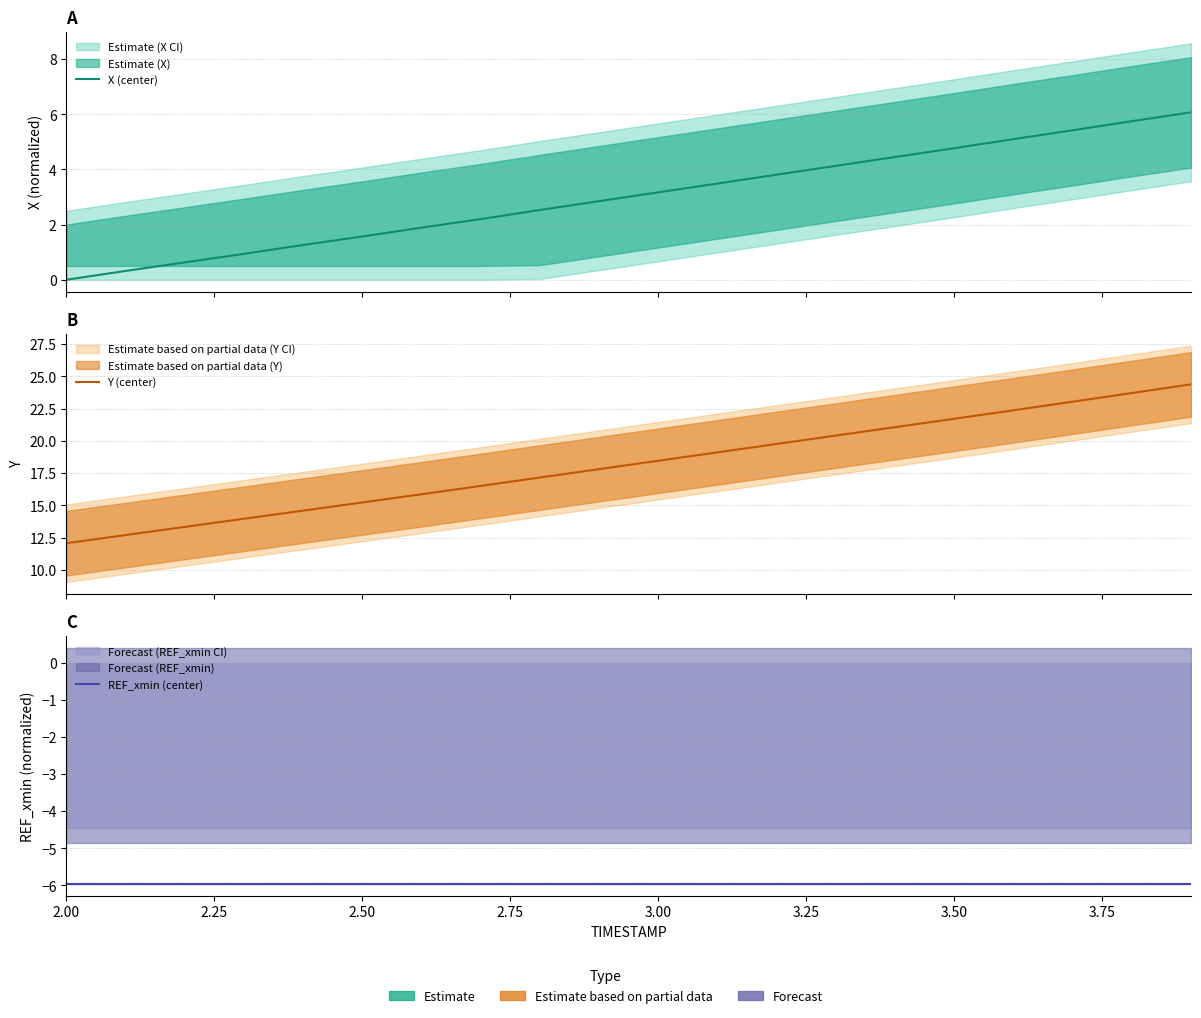

True or false: Y (center) has a value of 10.5 at 16.

False